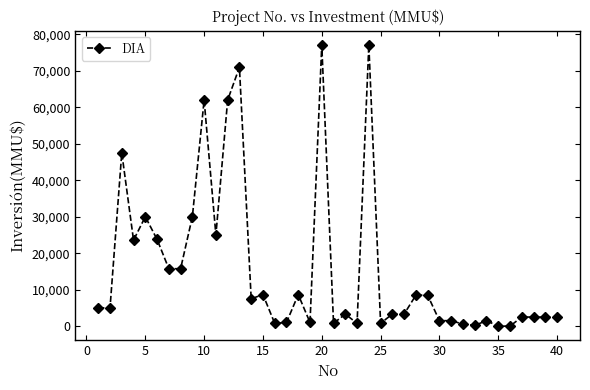

What is the greatest value displayed?

77133